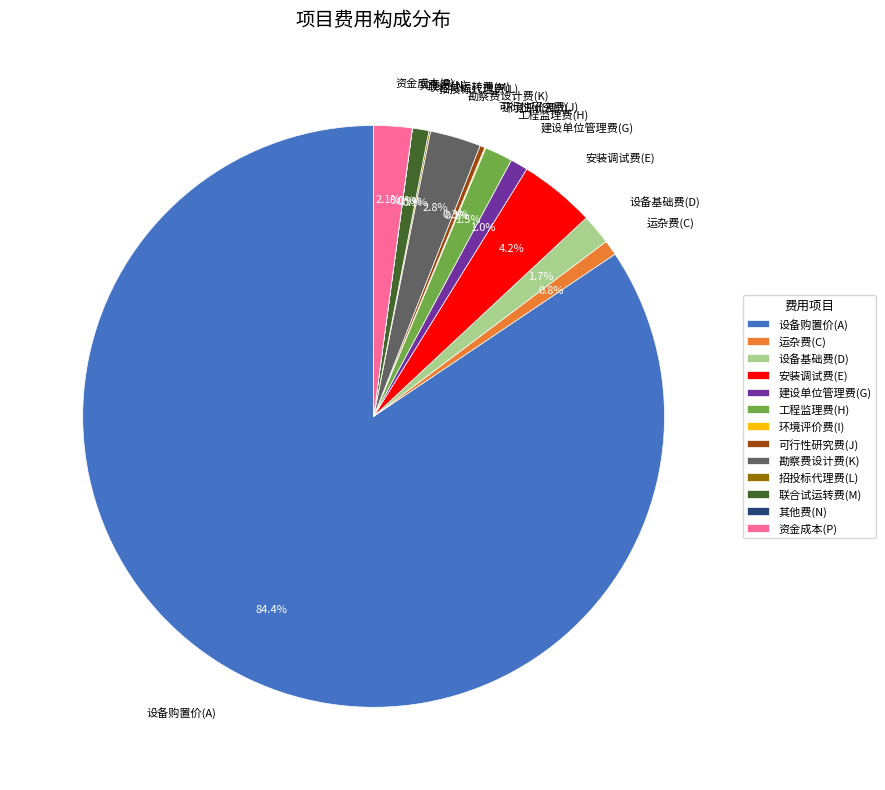

Combined, do 建设单位管理费(G) and 资金成本(P) account for over 50%?

No